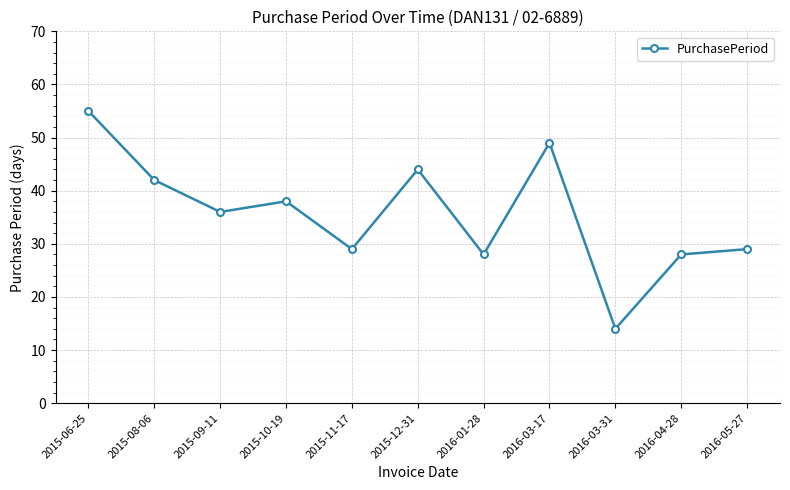

What is the sum of the values at 2016-03-31 and 2016-01-28?

42